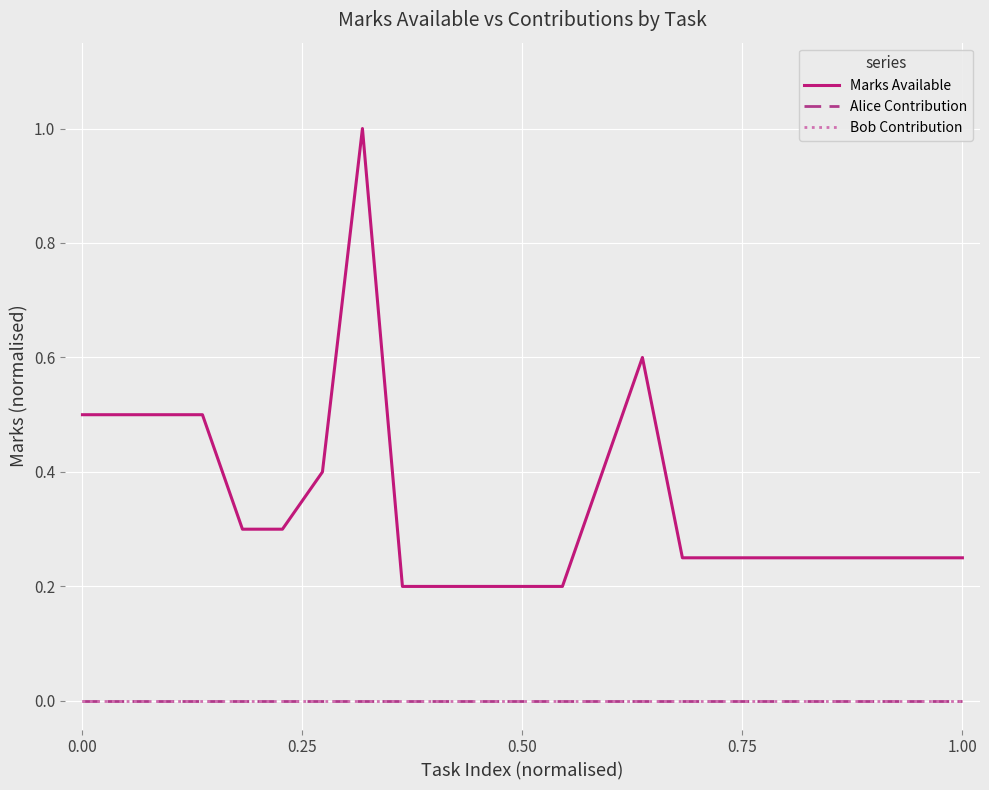

Rank the series by their maximum value, from lowest to highest.

Alice Contribution, Bob Contribution, Marks Available